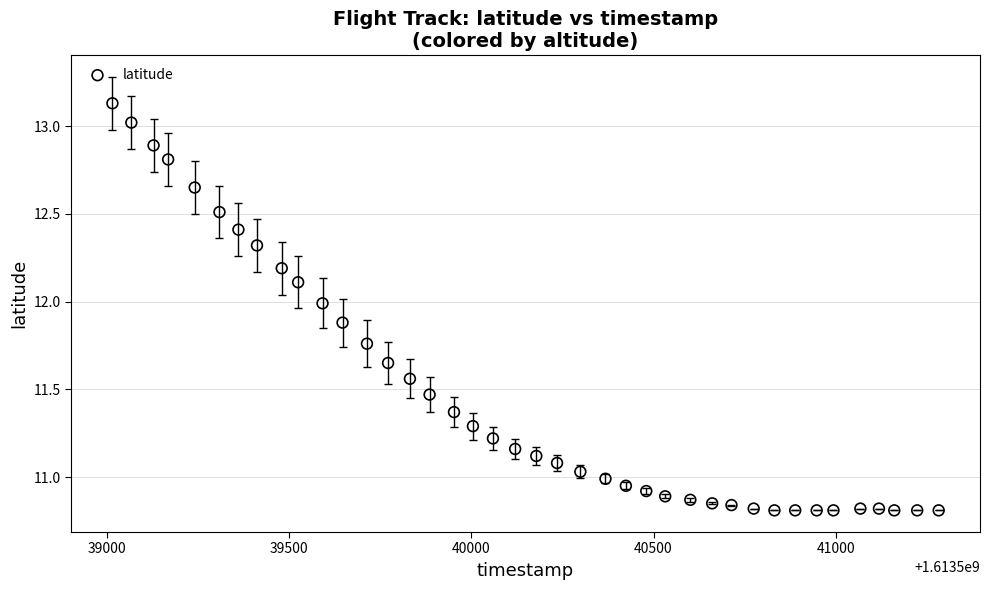

What is the range of X values (max minus min)?

2269.0